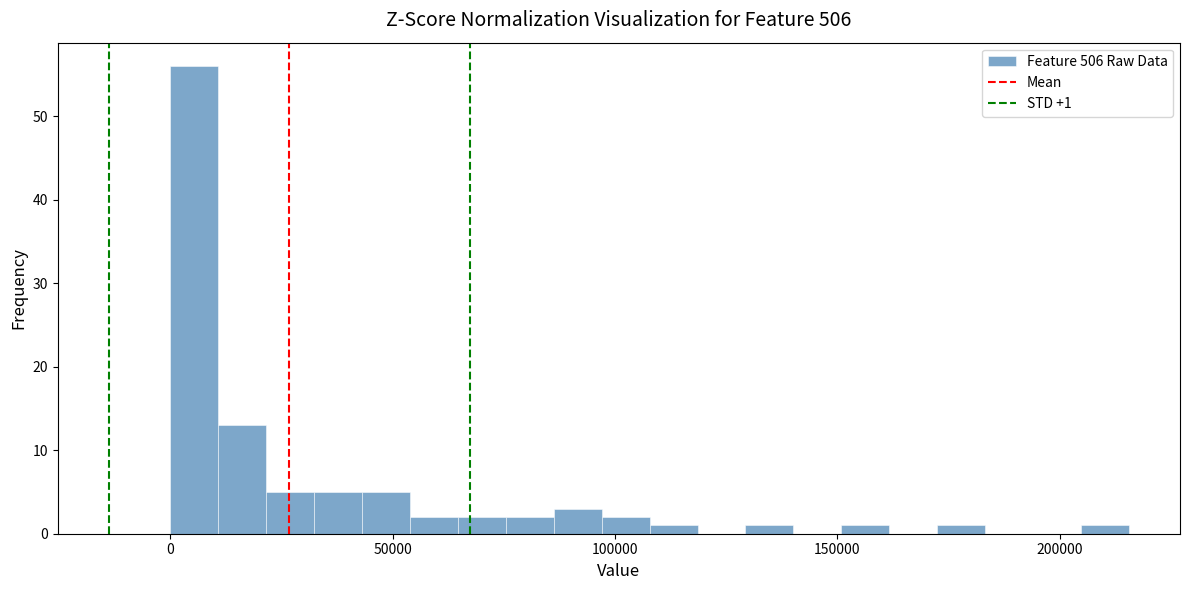

Read against the x-axis, roughly where is the centre of the tallest bar?

5000